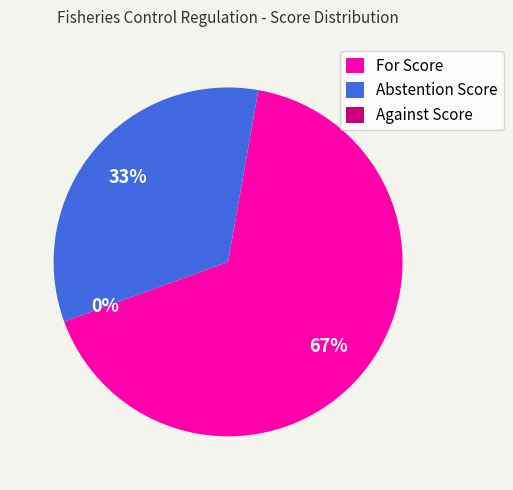

What portion of the pie excludes Abstention Score?

66.7%